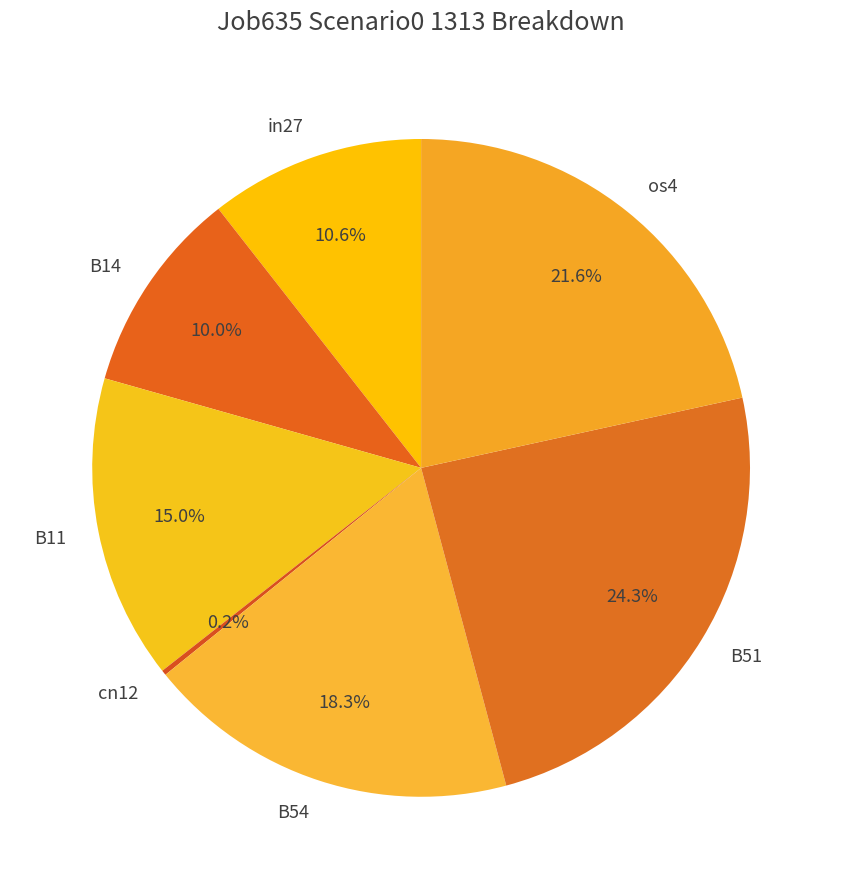

Is there any slice that represents more than half of the pie?

No